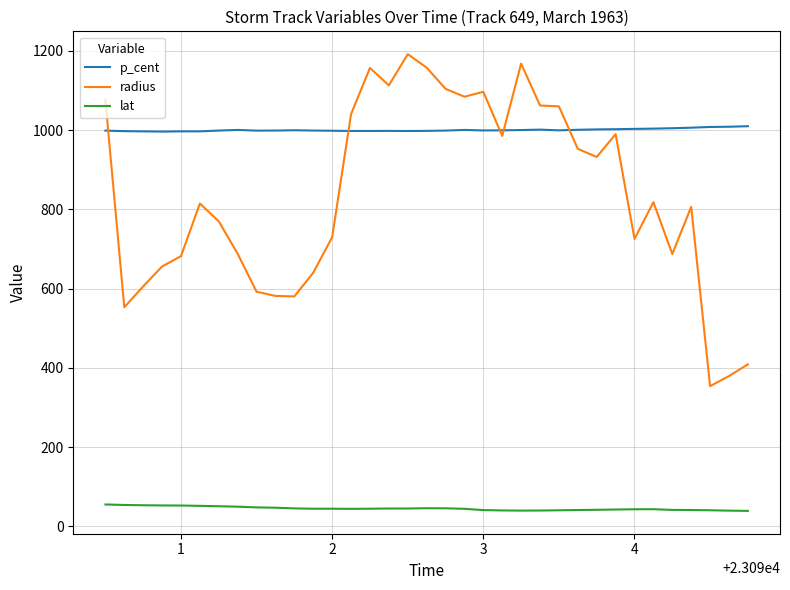

What is the greatest value displayed?

1191.8